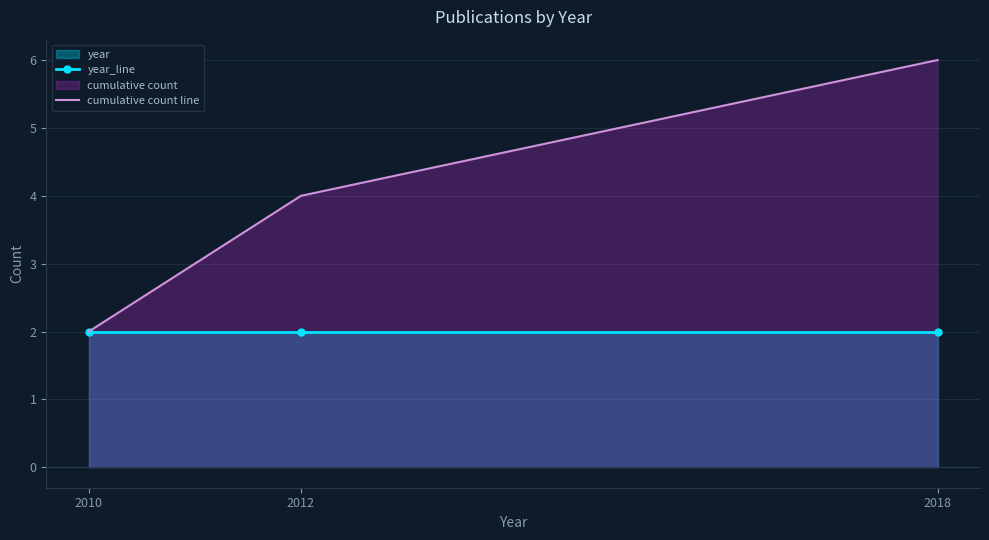

What is the lowest value of the year_line series?

2